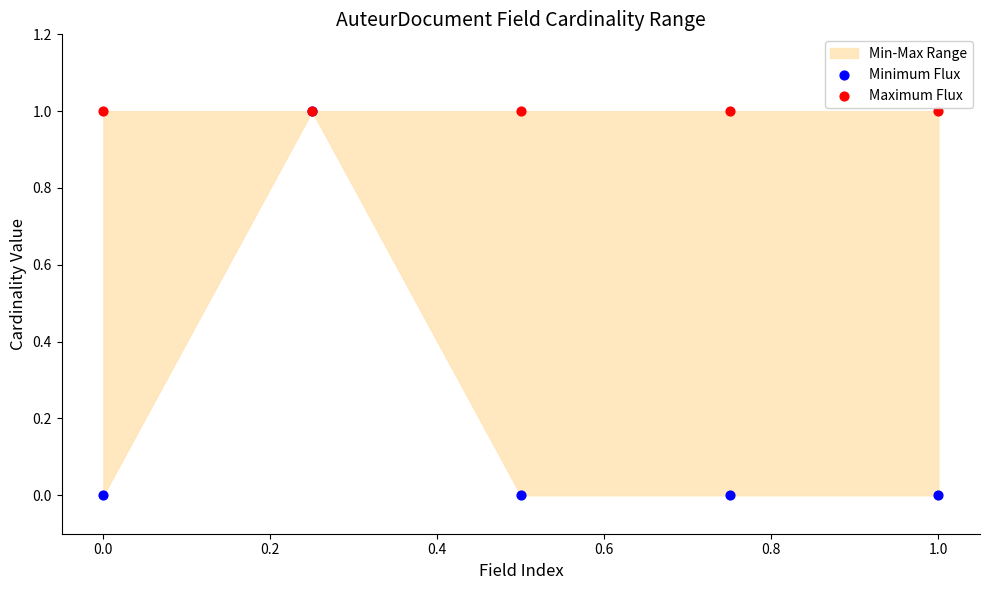

Which series has the widest spread of Y values?

Minimum Flux